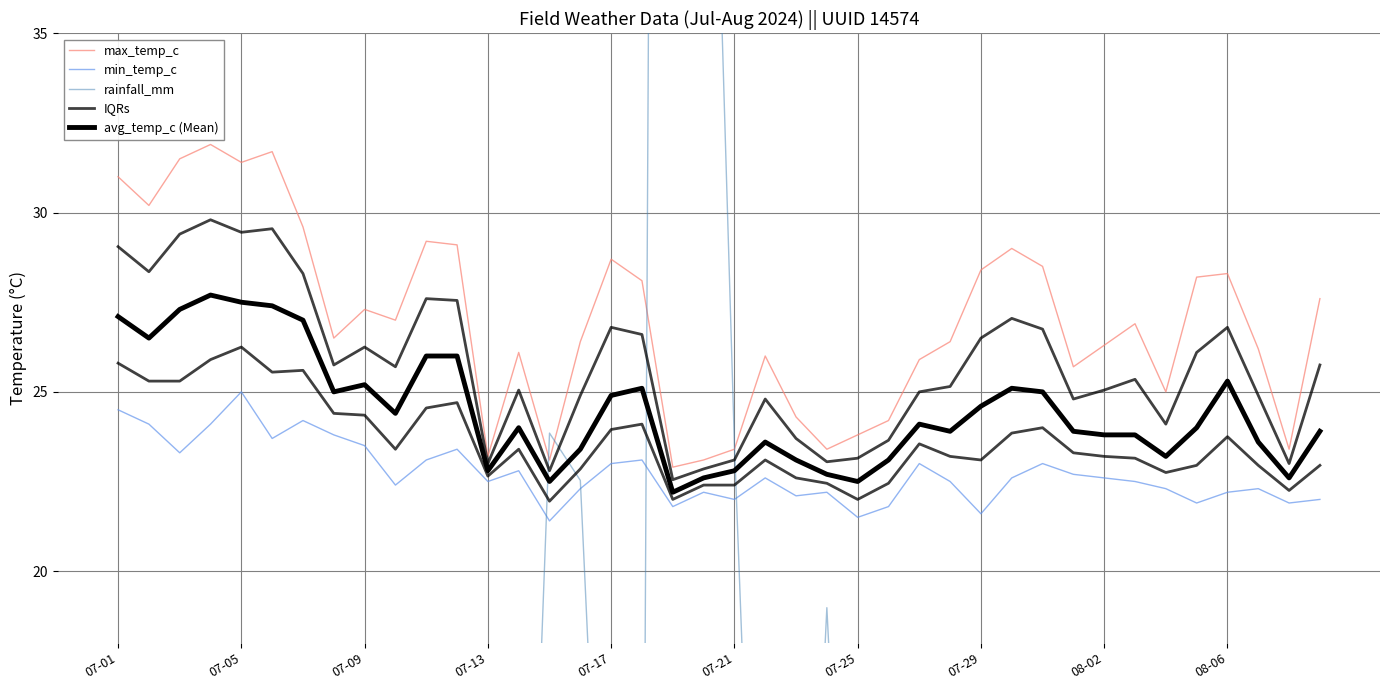

What value does the IQRs series have at 11?

27.6